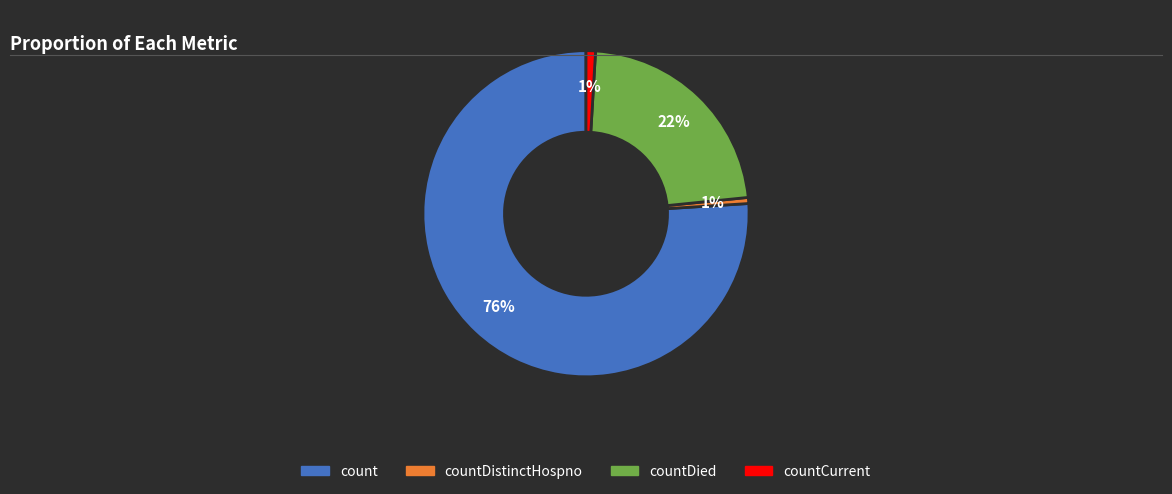

Which category has the biggest portion of the pie?

count